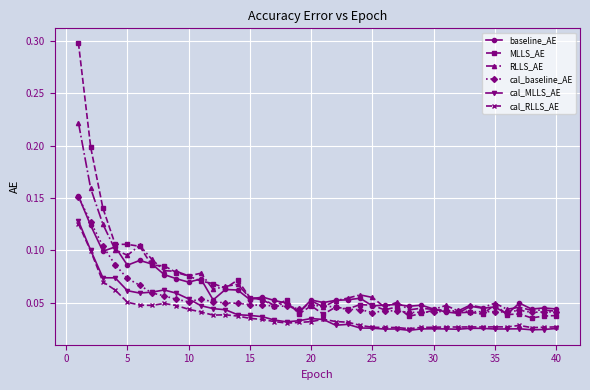

Which series has the largest range (max minus min)?

MLLS_AE